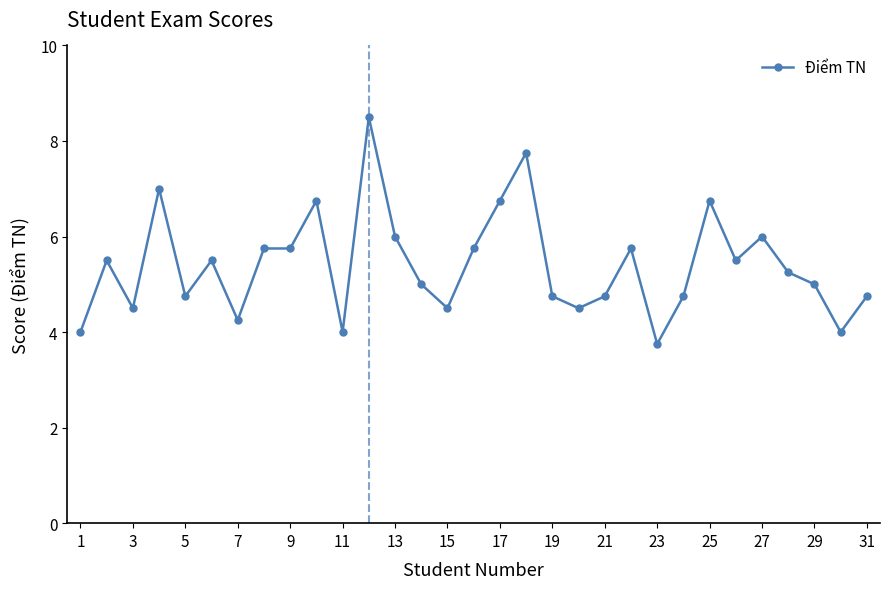

True or false: there are more than 0 points higher than both neighbors.

True